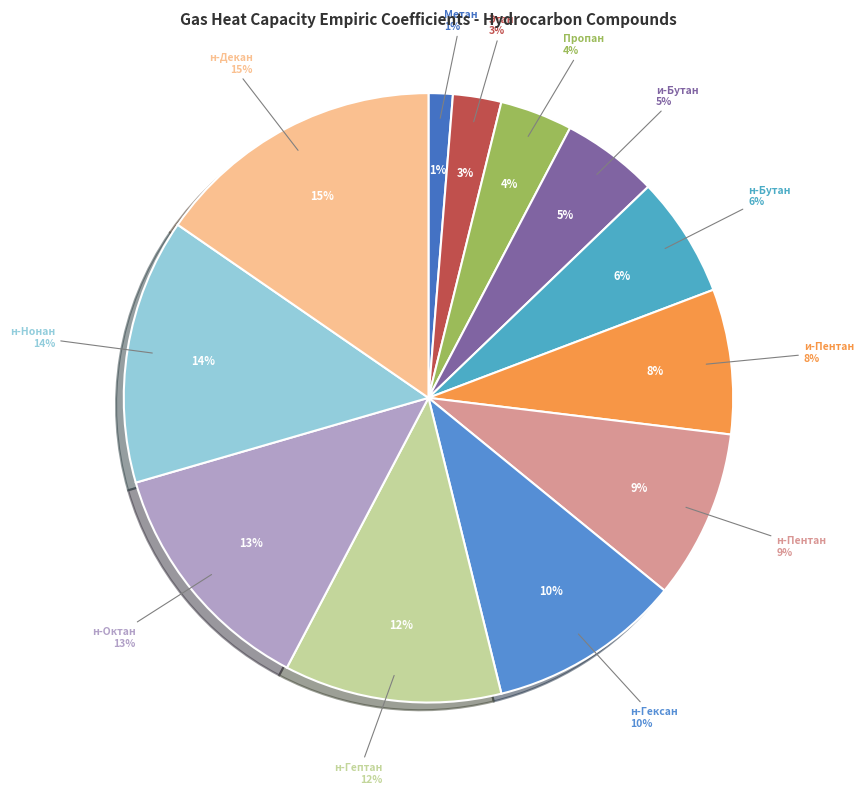

Is there a majority slice in this chart?

No